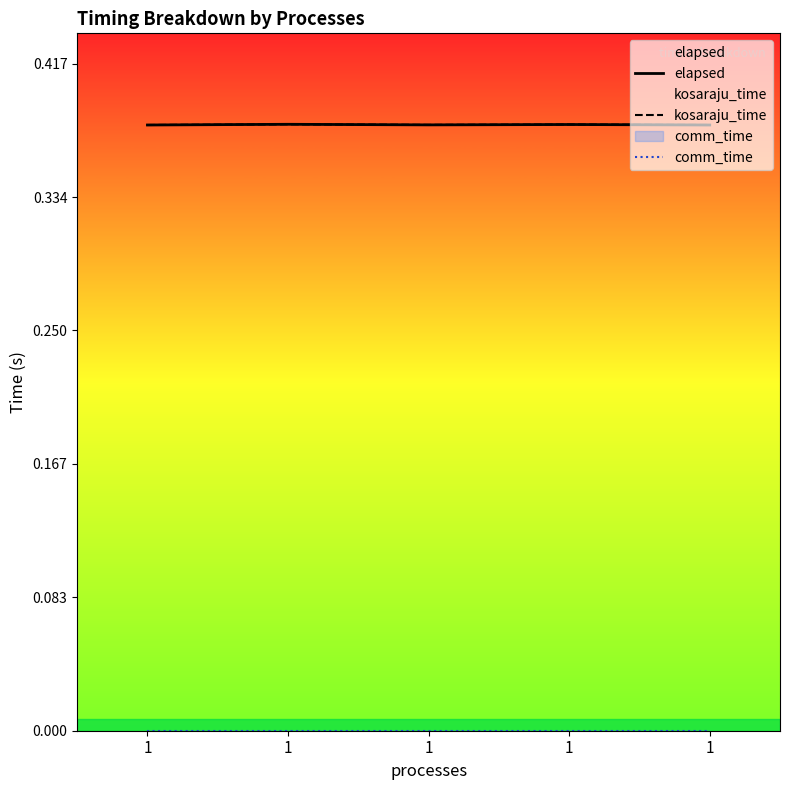

Reading right to left, extract all data points from this chart.

elapsed: 1=0.4	1=0.4	1=0.4	1=0.4	1=0.4
kosaraju_time: 1=0.4	1=0.4	1=0.4	1=0.4	1=0.4
comm_time: 1=0.0	1=0.0	1=0.0	1=0.0	1=0.0